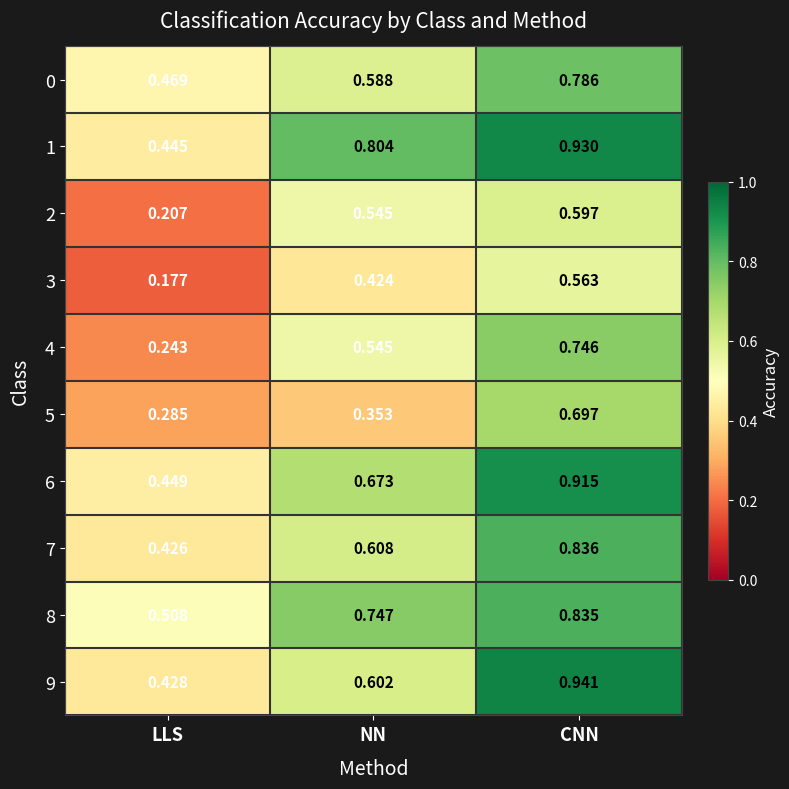

At which category is the sum across all series the highest?

CNN